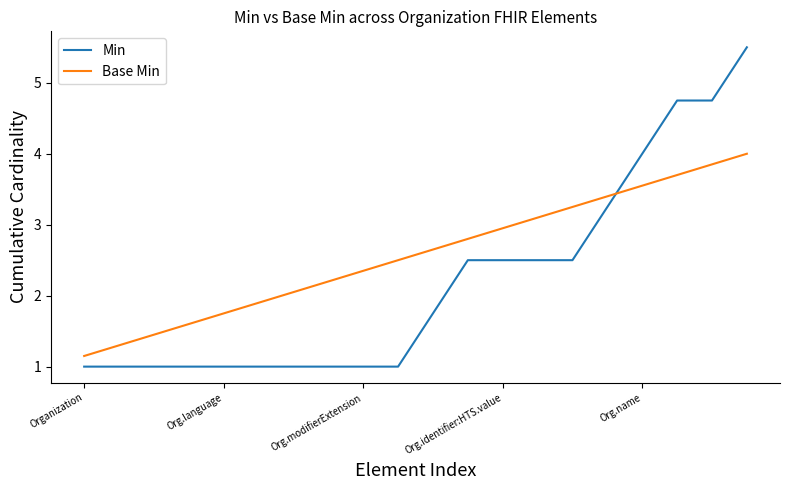

Which series ends up on top after the final intersection of Base Min and Min?

Min